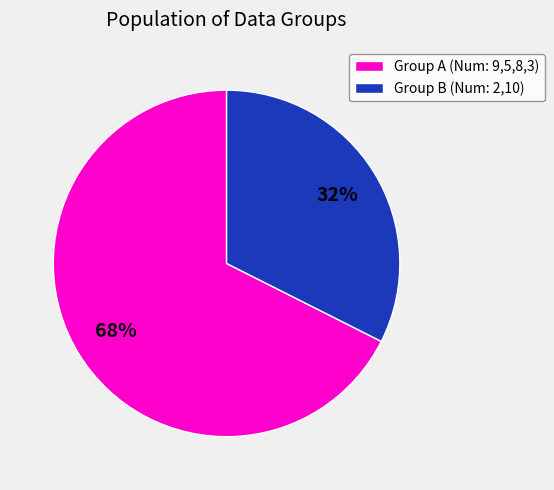

To the nearest percent, what is the combined percentage of Group B (Num: 2,10) and Group A (Num: 9,5,8,3)?

100%